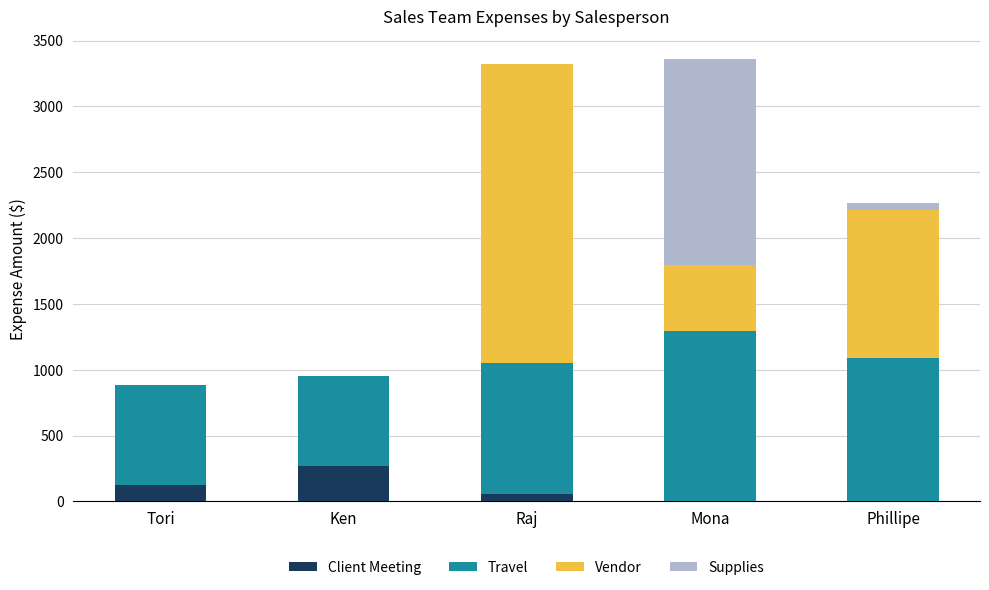

Is it true that Client Meeting equals 266.0 at Ken?

True